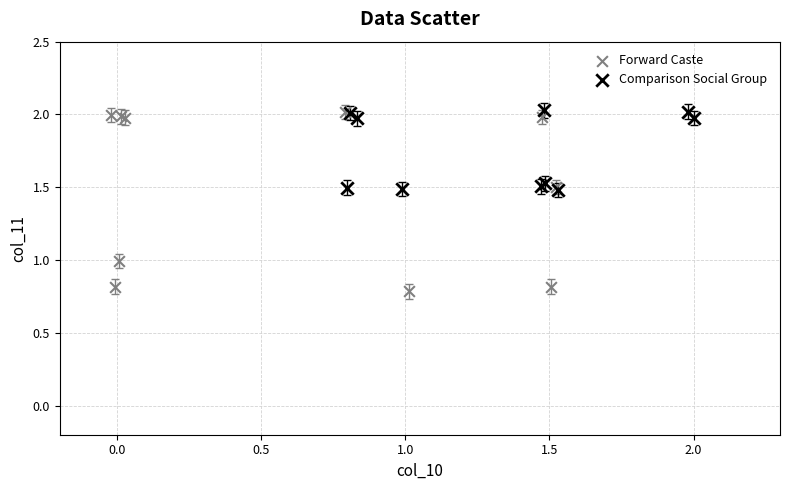

Which series has the widest spread of Y values?

Forward Caste